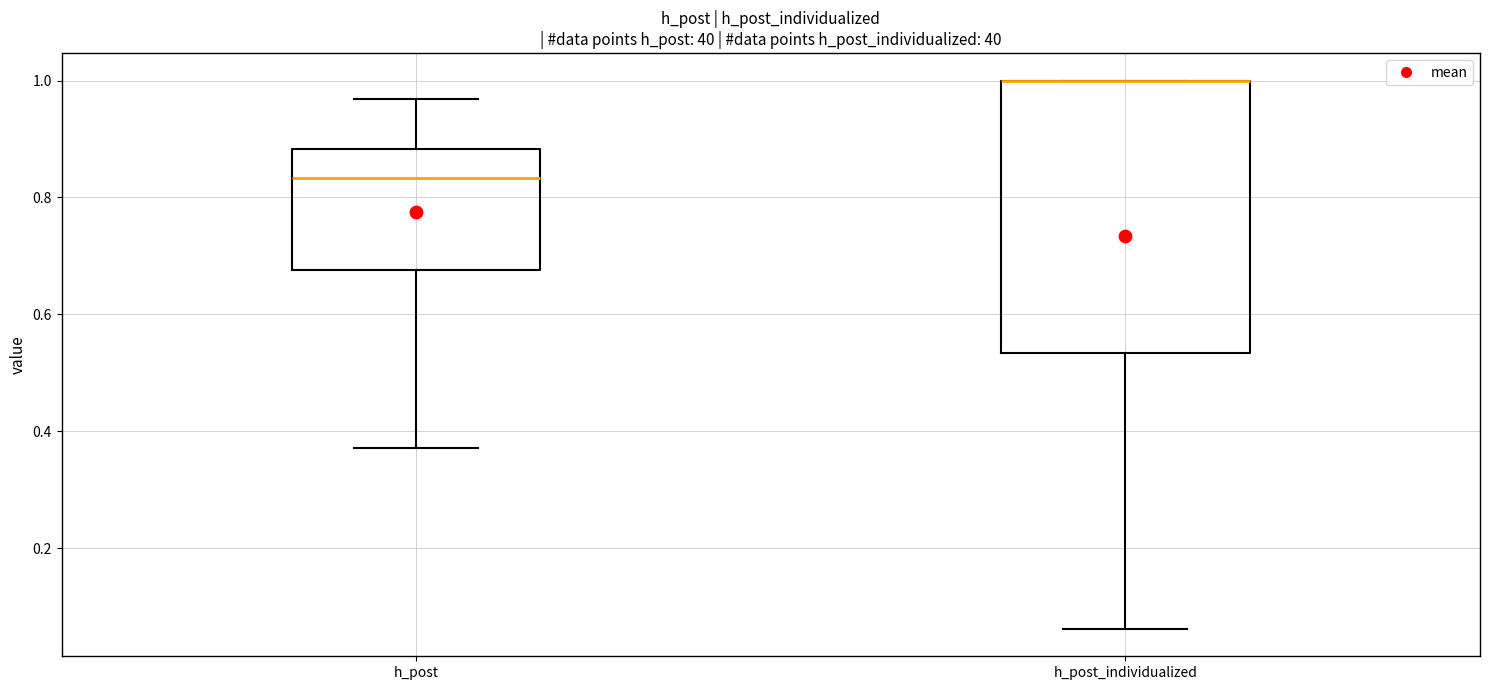

Where is the upper edge of the box for h_post_individualized on the y-axis? The values are not printed on the chart, so give them approximately, as read against the axis.

1.00